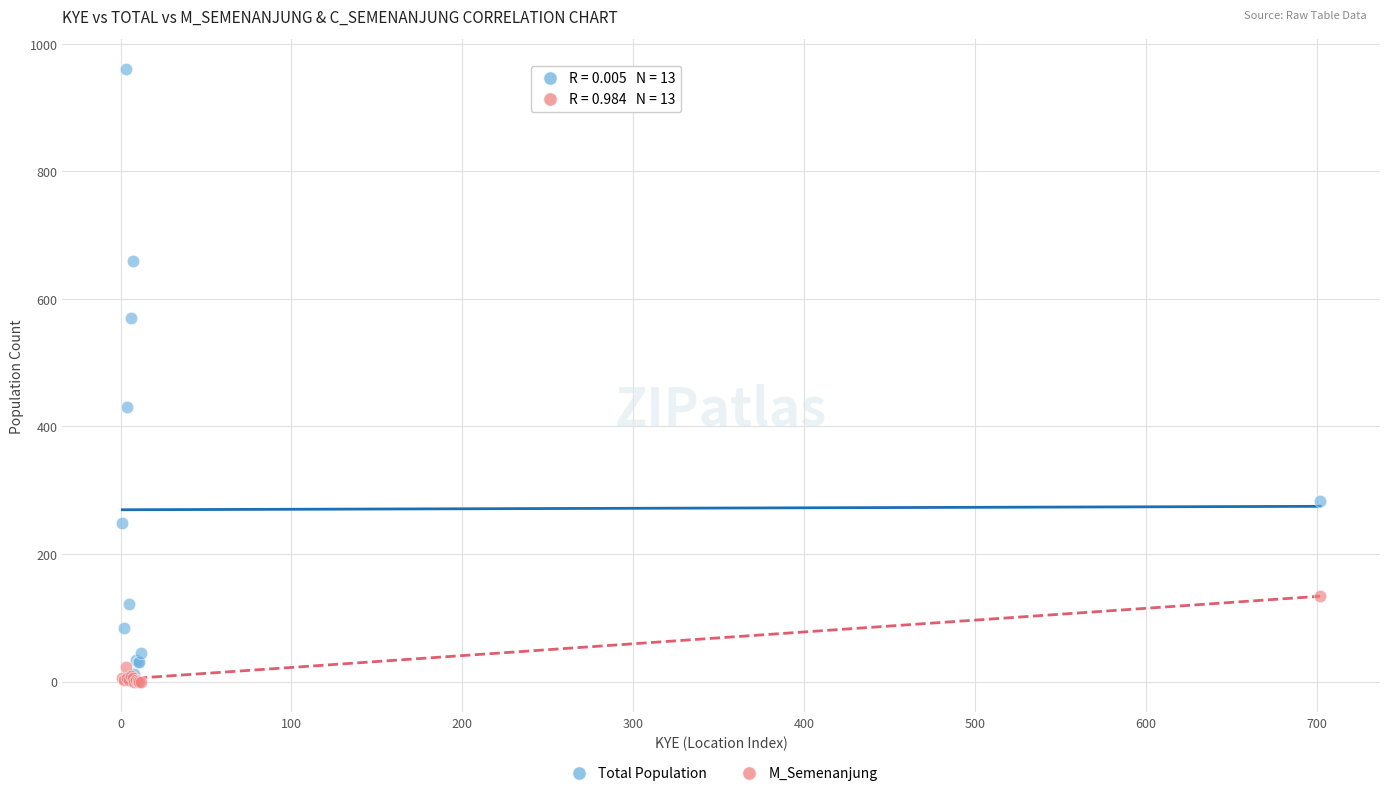

Which series contains the lowest Y value?

M_Semenanjung